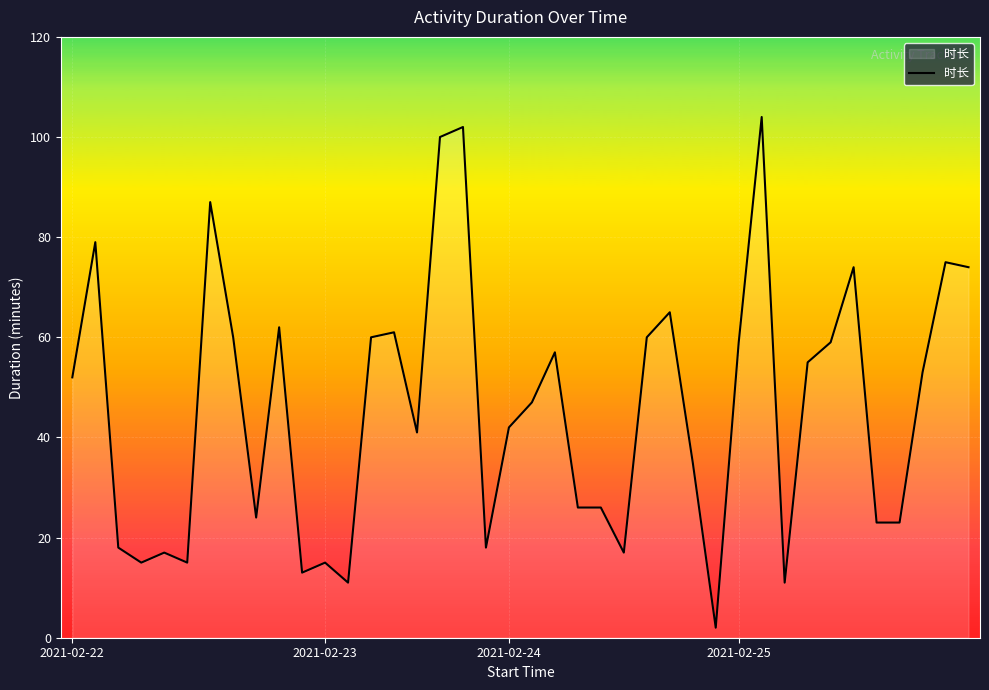

What is the maximum value shown in the chart?

104